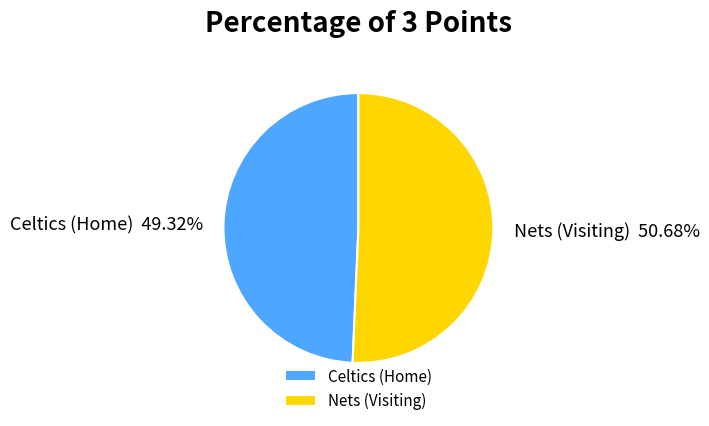

What is the ratio of the value at Celtics (Home) to the value at Nets (Visiting)?

1.0